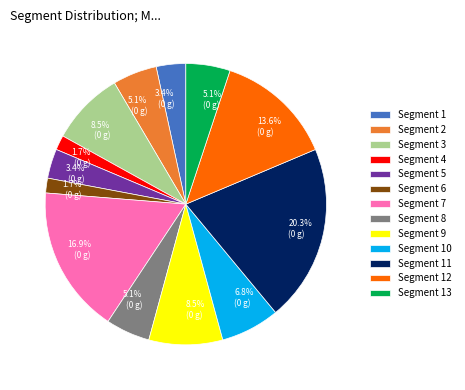

Which has a higher value, Segment 10 or Segment 4?

Segment 10